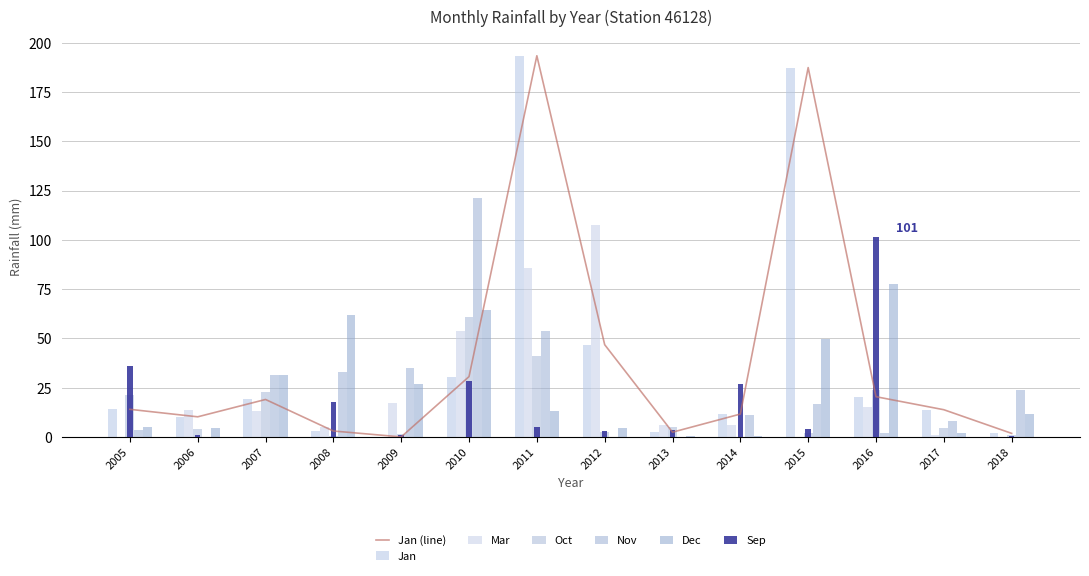

Reading left to right, what are all the values shown in this chart?

Jan: 2005=14.0	2006=10.2	2007=19.0	2008=3.0	2009=0.0	2010=30.6	2011=193.4	2012=46.8	2013=2.4	2014=11.6	2015=187.4	2016=20.4	2017=13.8	2018=1.8
Mar: 2005=0.0	2006=13.6	2007=13.4	2008=5.2	2009=17.4	2010=53.8	2011=85.6	2012=107.6	2013=6.0	2014=6.2	2015=0.0	2016=15.0	2017=1.0	2018=0.0
Oct: 2005=21.2	2006=3.8	2007=23.0	2008=0.6	2009=1.6	2010=60.8	2011=41.0	2012=2.4	2013=4.8	2014=0.0	2015=2.2	2016=23.6	2017=4.4	2018=1.0
Nov: 2005=3.4	2006=0.0	2007=31.4	2008=32.8	2009=34.8	2010=121.4	2011=53.6	2012=0.2	2013=0.0	2014=11.0	2015=16.8	2016=2.2	2017=8.2	2018=23.8
Dec: 2005=5.0	2006=4.6	2007=31.2	2008=61.8	2009=26.6	2010=64.6	2011=13.2	2012=4.6	2013=0.4	2014=0.6	2015=49.8	2016=77.8	2017=1.8	2018=11.4
Sep: 2005=35.8	2006=1.0	2007=0.0	2008=17.8	2009=1.0	2010=28.4	2011=4.8	2012=3.0	2013=3.6	2014=26.6	2015=4.0	2016=101.2	2017=0.0	2018=0.6